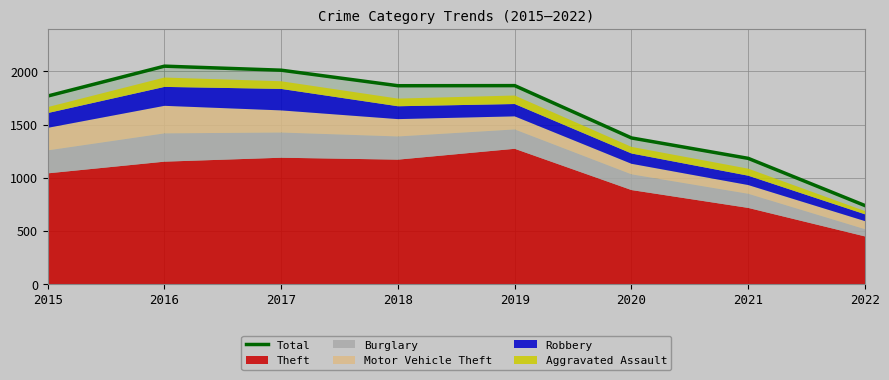

What value does the data have at 2021?

1182